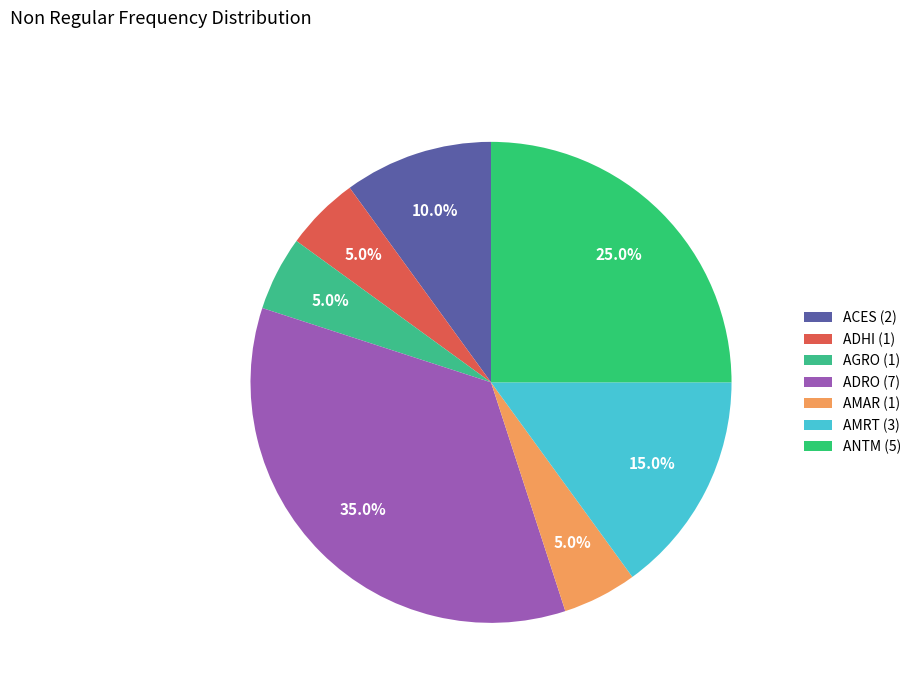

What is the largest slice in the pie chart?

ADRO (7)